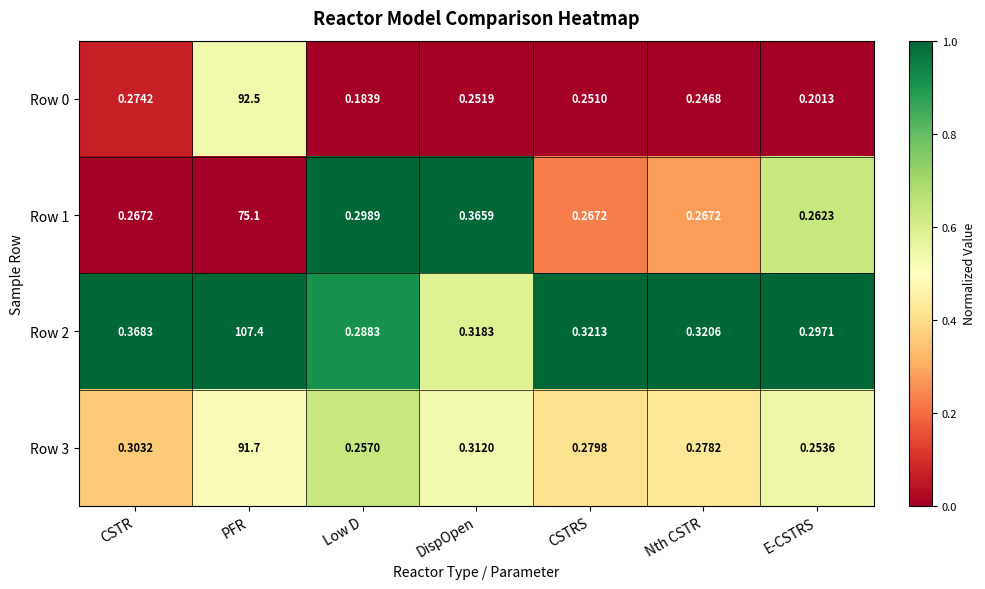

Which label corresponds to the largest value in the chart?

PFR